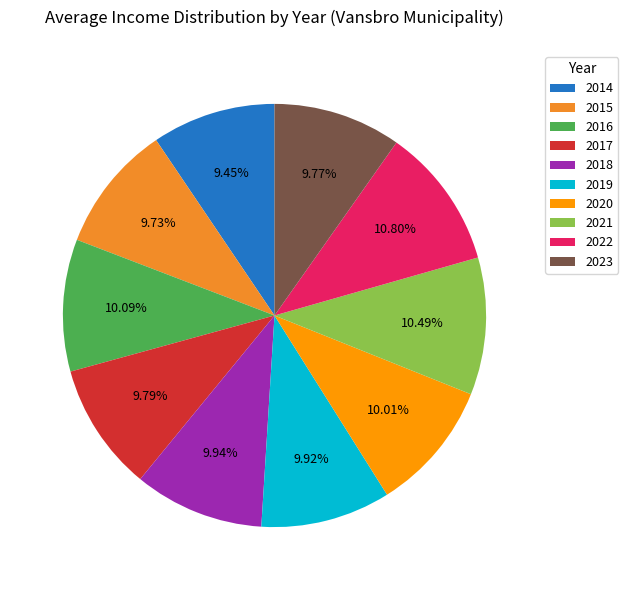

What percentage is NOT represented by 2018?

90.1%